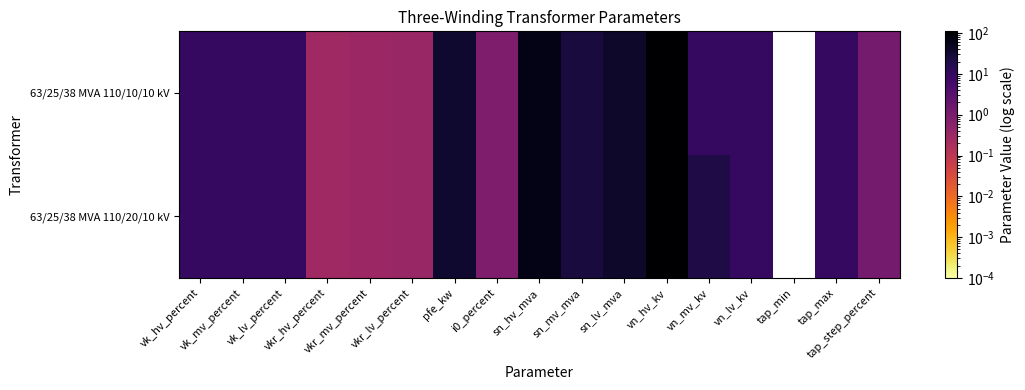

Reading right to left, what are all the values shown in this chart?

63/25/38 MVA 110/20/10 kV: tap_step_percent=1.2	tap_max=10.0	tap_min=-10.0	vn_lv_kv=10.0	vn_mv_kv=20.0	vn_hv_kv=110.0	sn_lv_mva=38.0	sn_mv_mva=25.0	sn_hv_mva=63.0	i0_percent=0.9	pfe_kw=35.0	vkr_lv_percent=0.3	vkr_mv_percent=0.3	vkr_hv_percent=0.3	vk_lv_percent=10.4	vk_mv_percent=10.4	vk_hv_percent=10.4
63/25/38 MVA 110/10/10 kV: tap_step_percent=1.2	tap_max=10.0	tap_min=-10.0	vn_lv_kv=10.0	vn_mv_kv=10.0	vn_hv_kv=110.0	sn_lv_mva=38.0	sn_mv_mva=25.0	sn_hv_mva=63.0	i0_percent=0.9	pfe_kw=35.0	vkr_lv_percent=0.3	vkr_mv_percent=0.3	vkr_hv_percent=0.3	vk_lv_percent=10.4	vk_mv_percent=10.4	vk_hv_percent=10.4